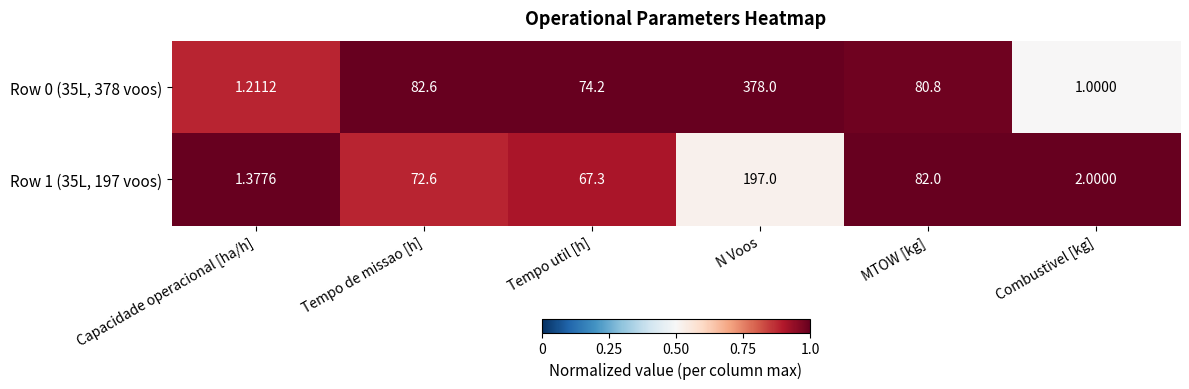

Rank the categories by Row 1 (35L, 197 voos) value from lowest to highest.

Capacidade operacional [ha/h], Combustivel [kg], Tempo util [h], Tempo de missao [h], MTOW [kg], N Voos